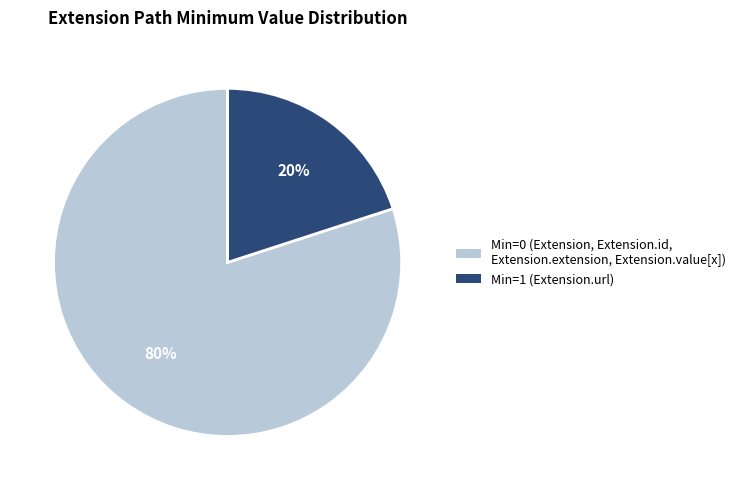

Is there any slice that represents more than half of the pie?

Yes